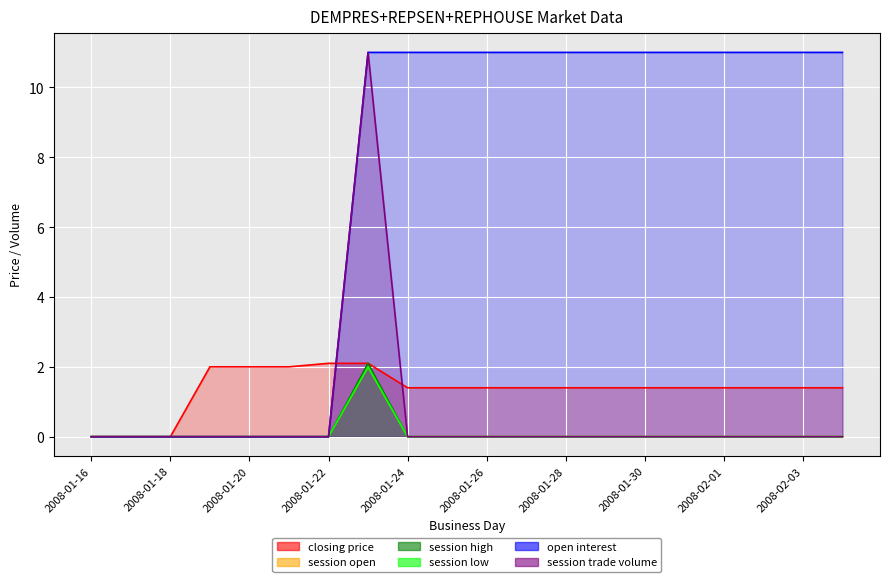

Does the chart display data point markers on the line(s)?

No